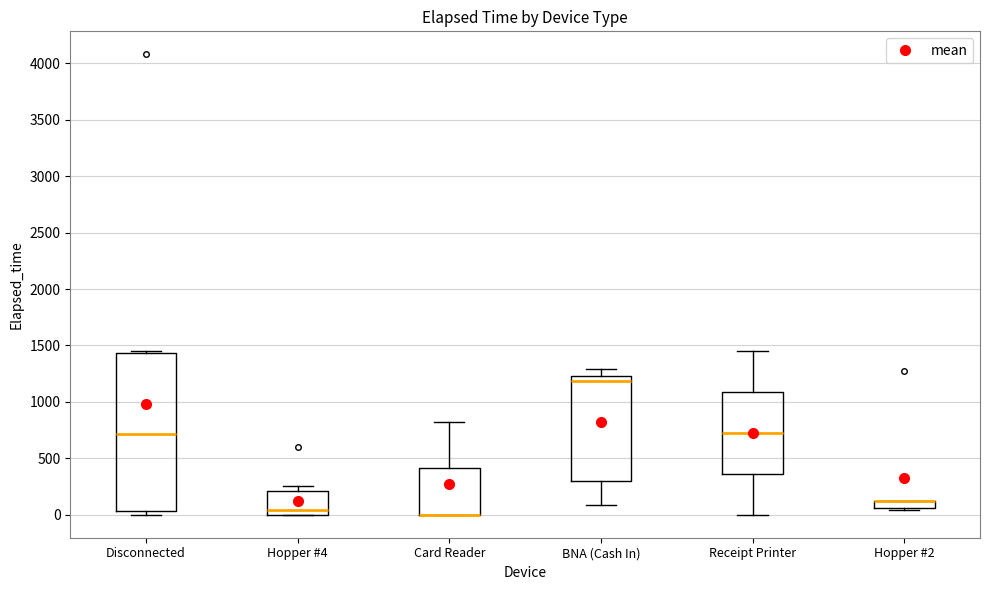

Which box is the tallest, from its lower edge to its upper edge?

Disconnected